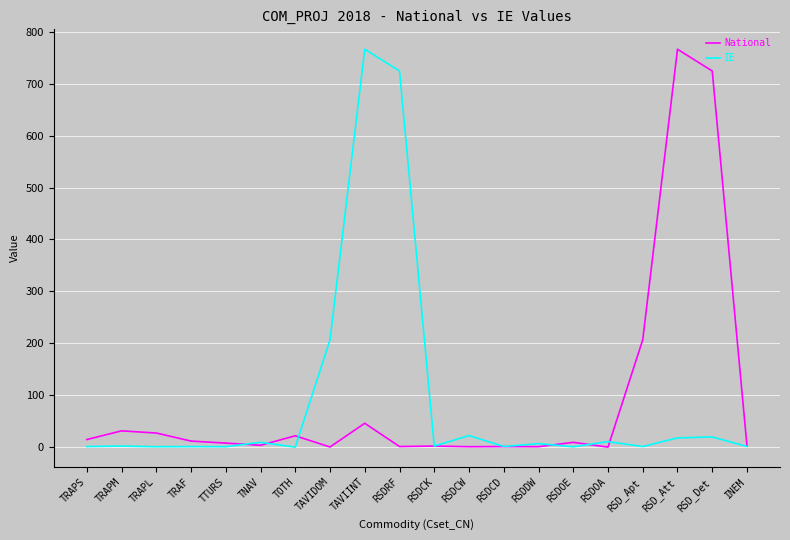

True or false: IE has a value of 453.0 at TOTH.

False